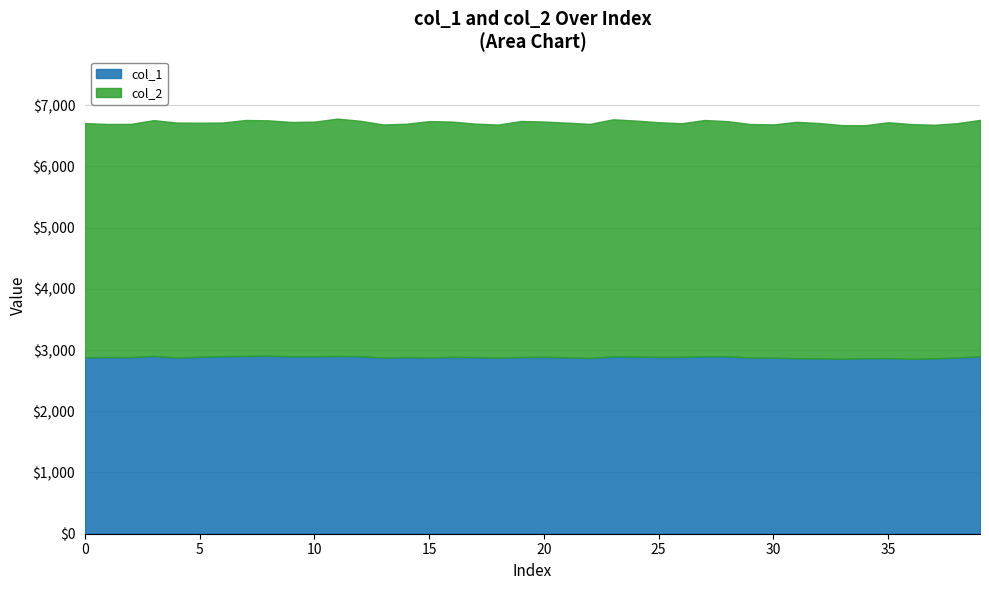

What is the sum of the values at 26 and 16?

5774.1